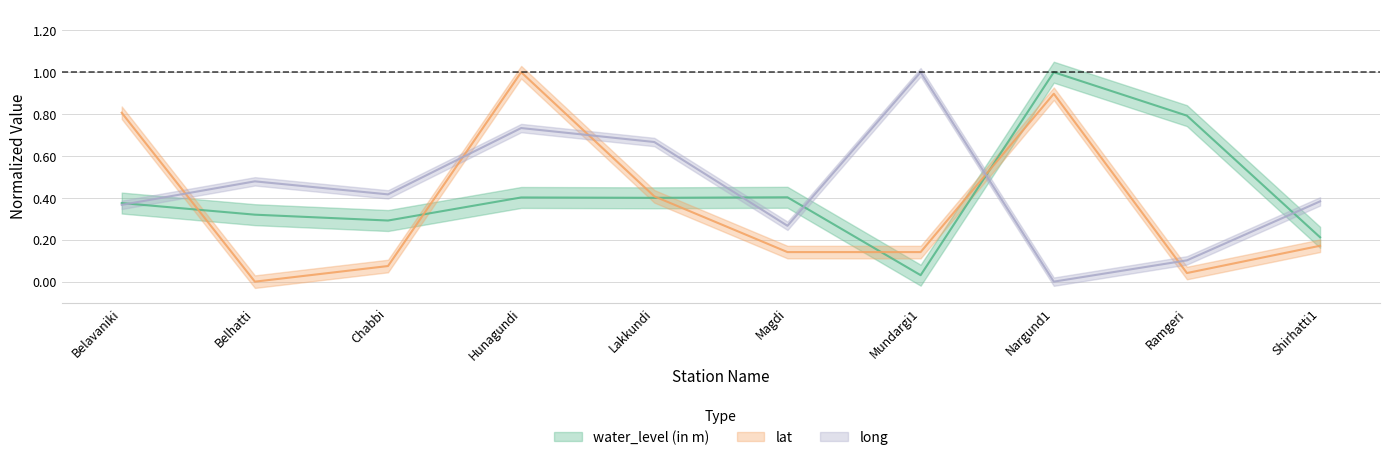

How many intersections are there between water_level (in m) and lat?

5